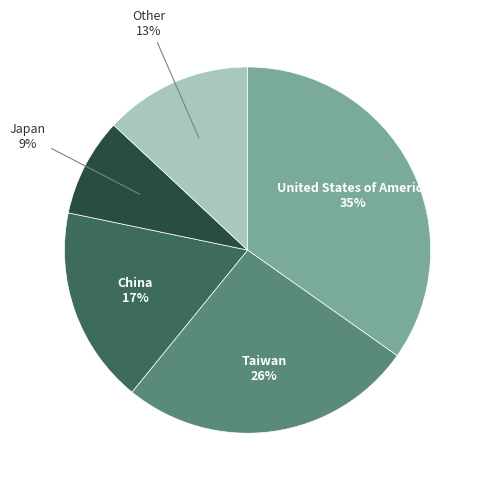

To the nearest percent, what is the average slice percentage?

20%